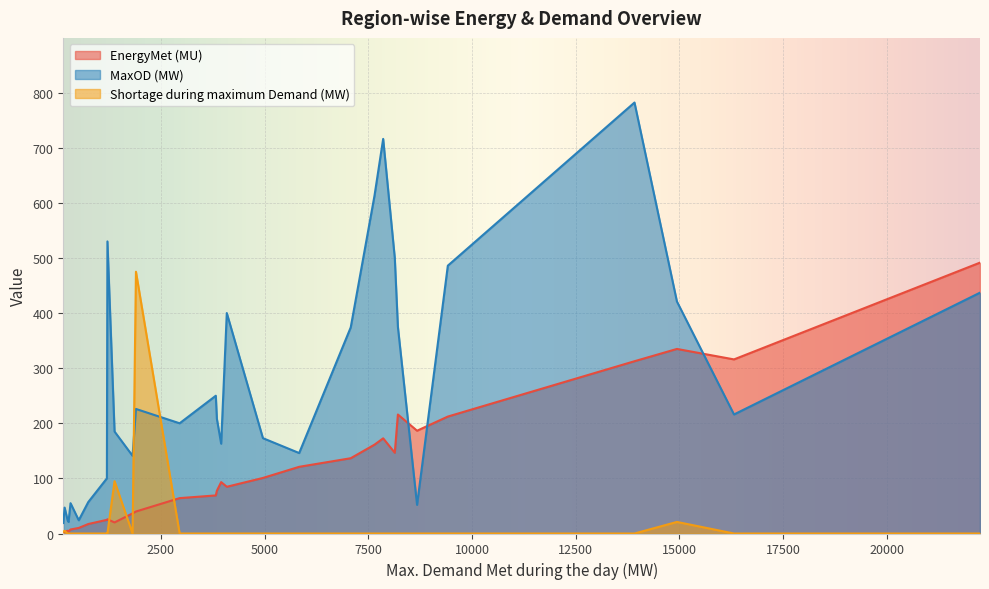

The value of Shortage during maximum Demand (MW) at HP is 212.0. True or false?

False